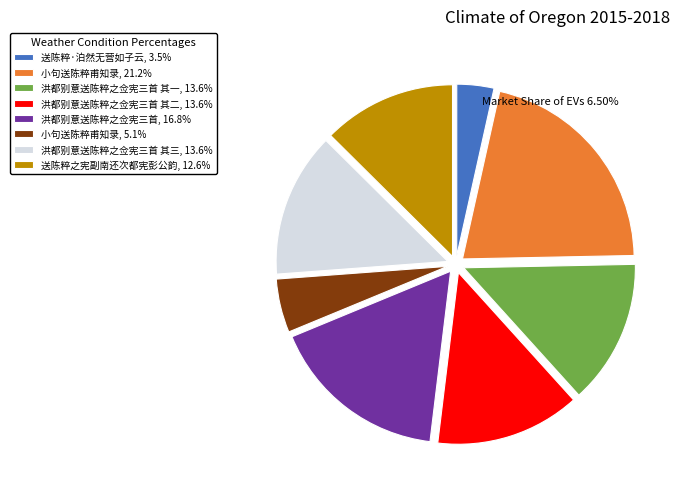

Does any single category account for the majority?

No